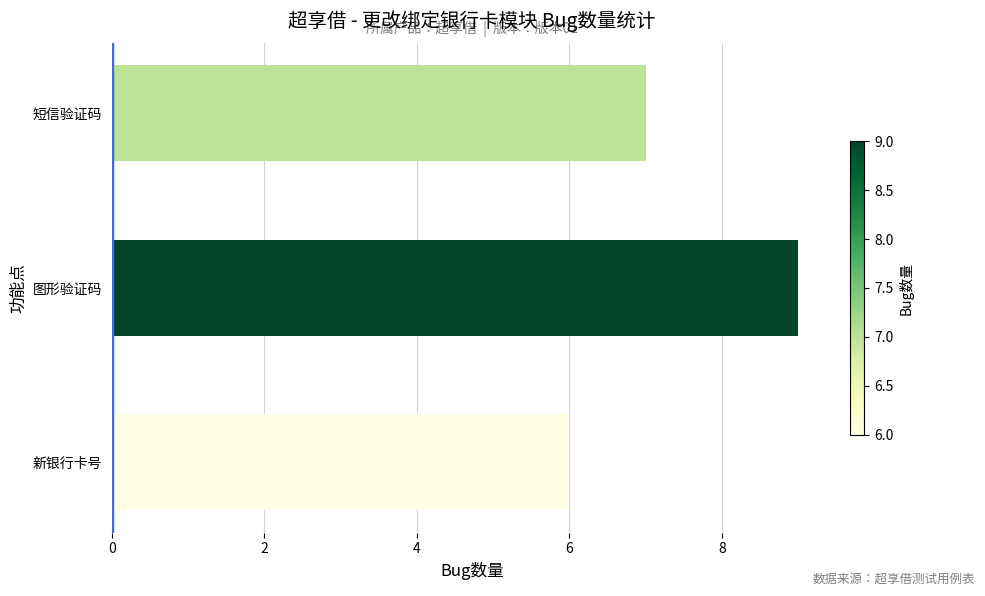

What is the average value?

7